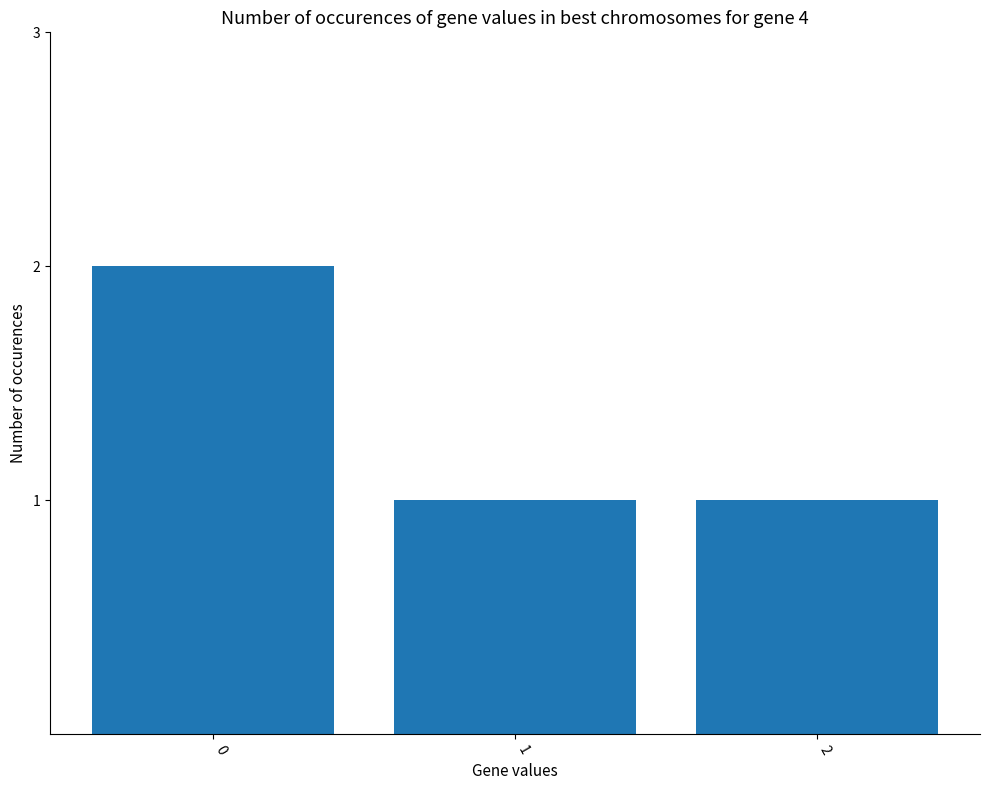

Does the chart contain stacked bars?

No